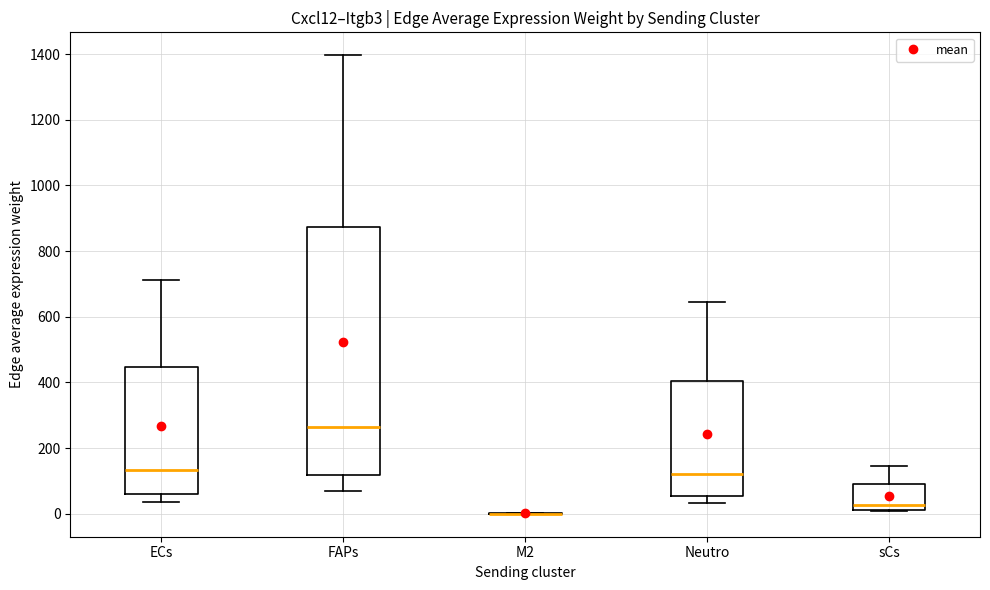

Reading left to right, read every box against the y-axis: the position of its median line, the range the box covers, and the ends of its whiskers. The values are not printed on the chart, so give them approximately, as read against the axis.

ECs: median 140, box 60 to 440, whiskers 40 to 720
FAPs: median 260, box 120 to 880, whiskers 60 to 1400
M2: box collapsed to a line at 0, whiskers 0 to 0
Neutro: median 120, box 60 to 400, whiskers 40 to 640
sCs: median 20 (just above the box's lower edge), box 20 to 100, whiskers 0 to 140